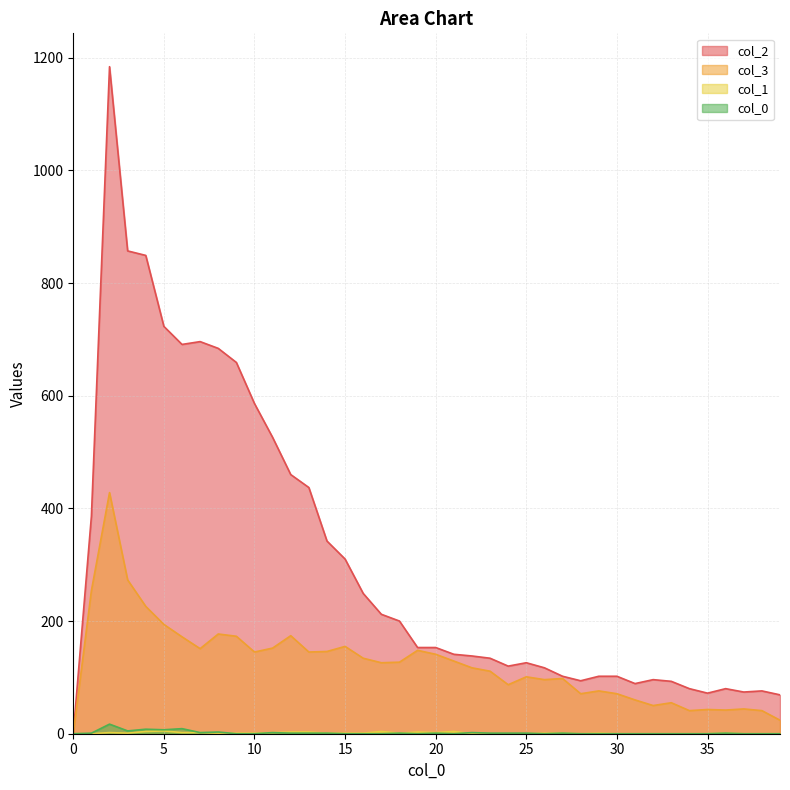

Reading left to right, what are all the values shown in this chart?

0: 0	1	17	5	8	7	9	2	3	0	0	2	1	1	1	0	0	0	1	0	1	0	2	1	1	1	0	1	0	0	0	0	0	0	0	0	1	0	0	0
1: 0	0	2	1	4	5	2	2	1	1	1	2	3	3	1	1	1	4	1	3	2	4	0	0	0	0	1	1	0	1	0	0	0	0	0	0	1	0	0	0
3: 0	254	428	273	226	194	172	151	177	173	145	152	174	145	146	155	134	126	127	148	141	129	117	111	87	101	96	98	71	76	71	60	50	55	41	43	42	44	41	24
2: 0	386	1184	857	849	723	691	696	684	659	586	526	460	437	342	310	249	212	200	153	153	141	138	134	120	126	117	102	94	102	102	89	96	93	80	72	80	74	76	69